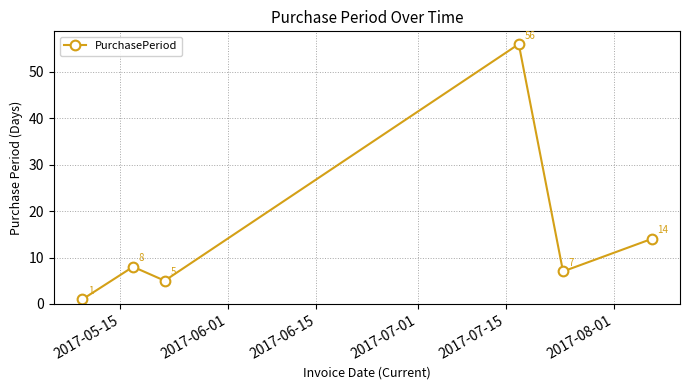

What is the maximum value shown in the chart?

56